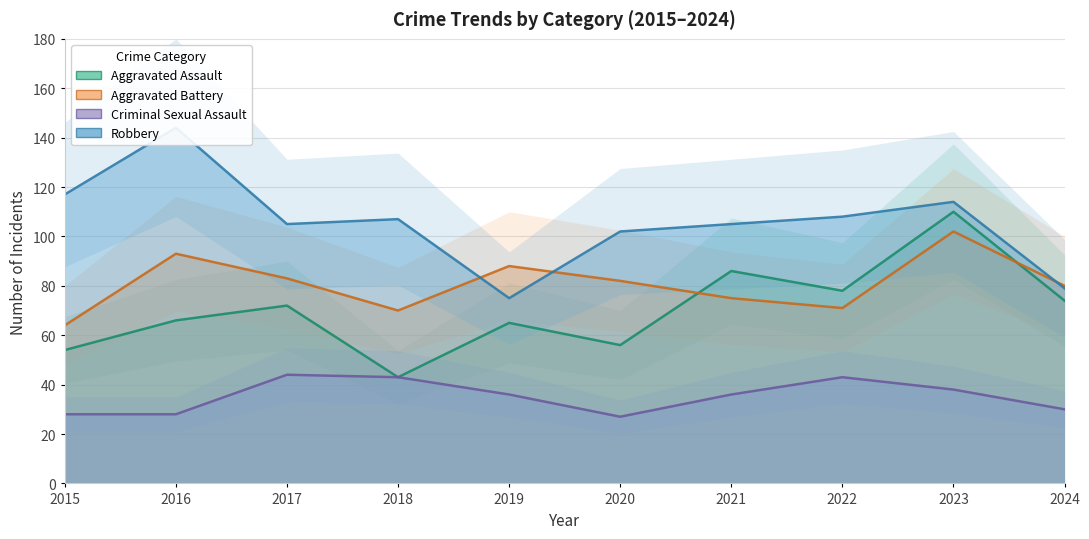

Between 2020 and 2024, which series saw the biggest shift?

Robbery